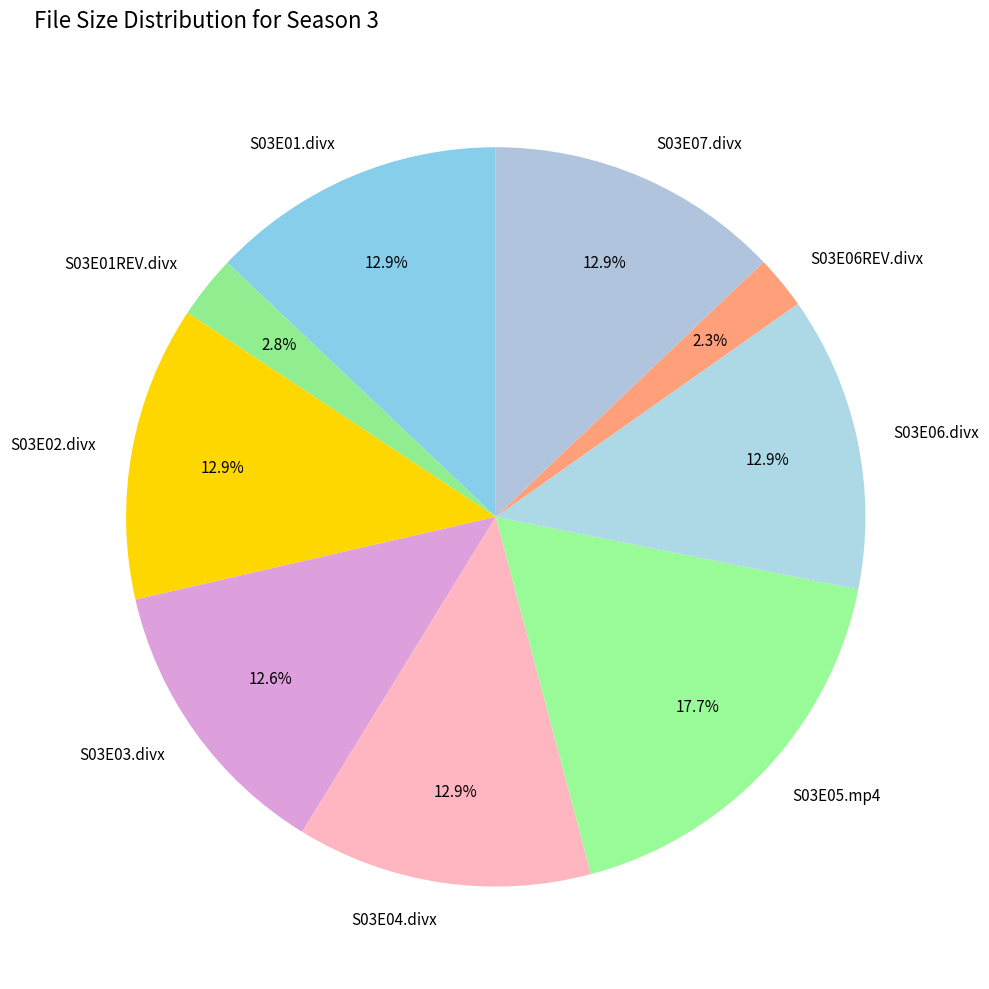

True or false: S03E05.mp4 accounts for 18% of the total.

True